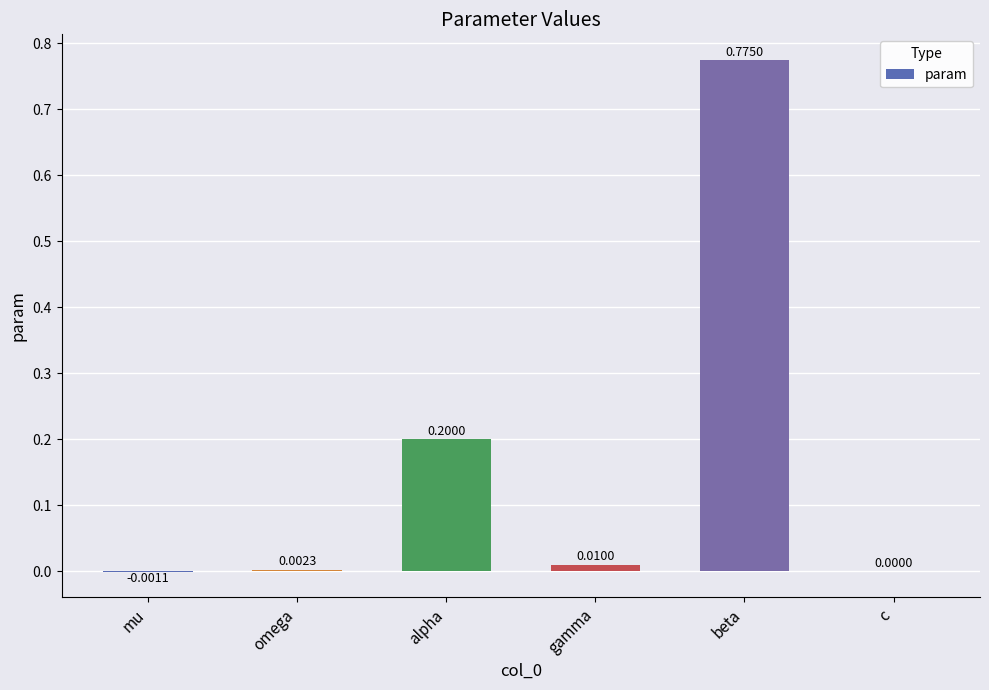

What is the sum of all values?

1.0